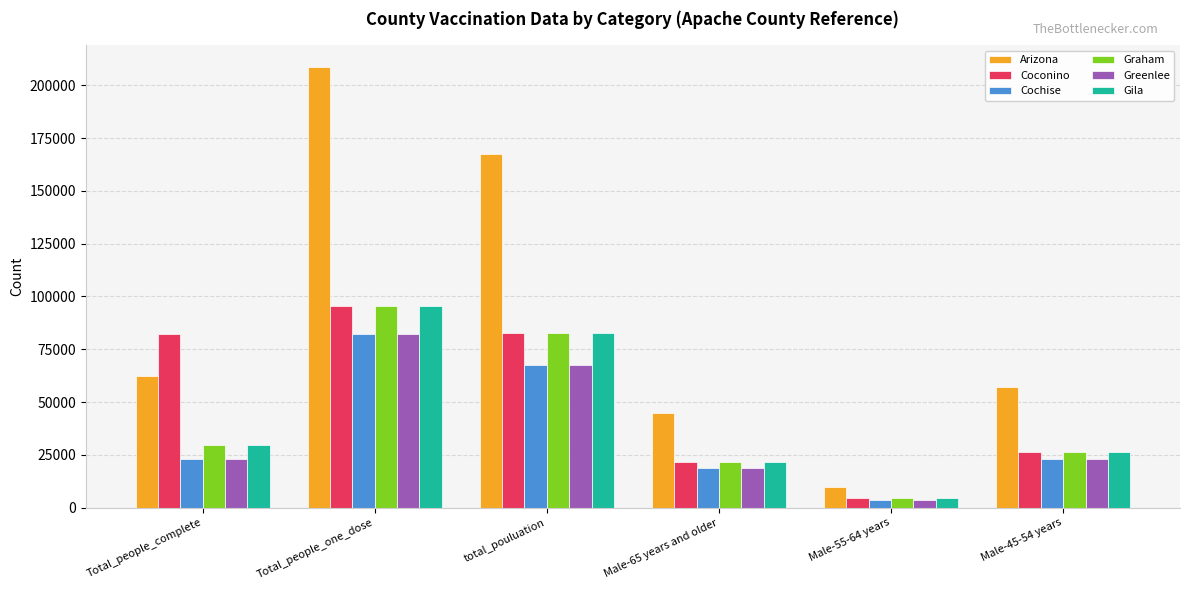

What is the total value across all series at Total_people_complete?

249934